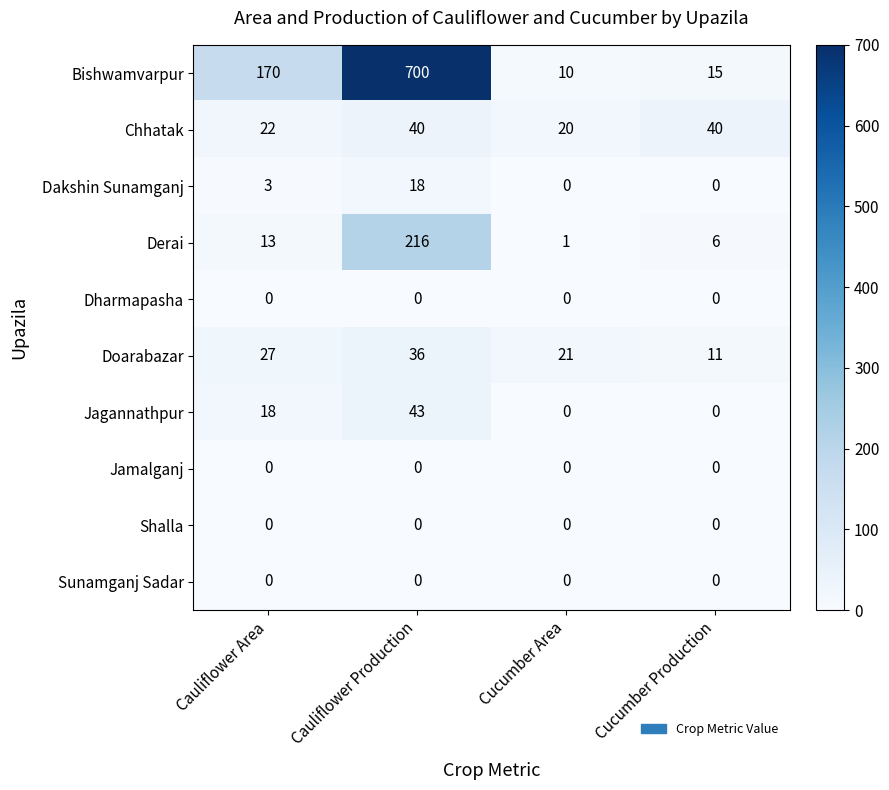

How many Chhatak values are between 22 and 40?

3